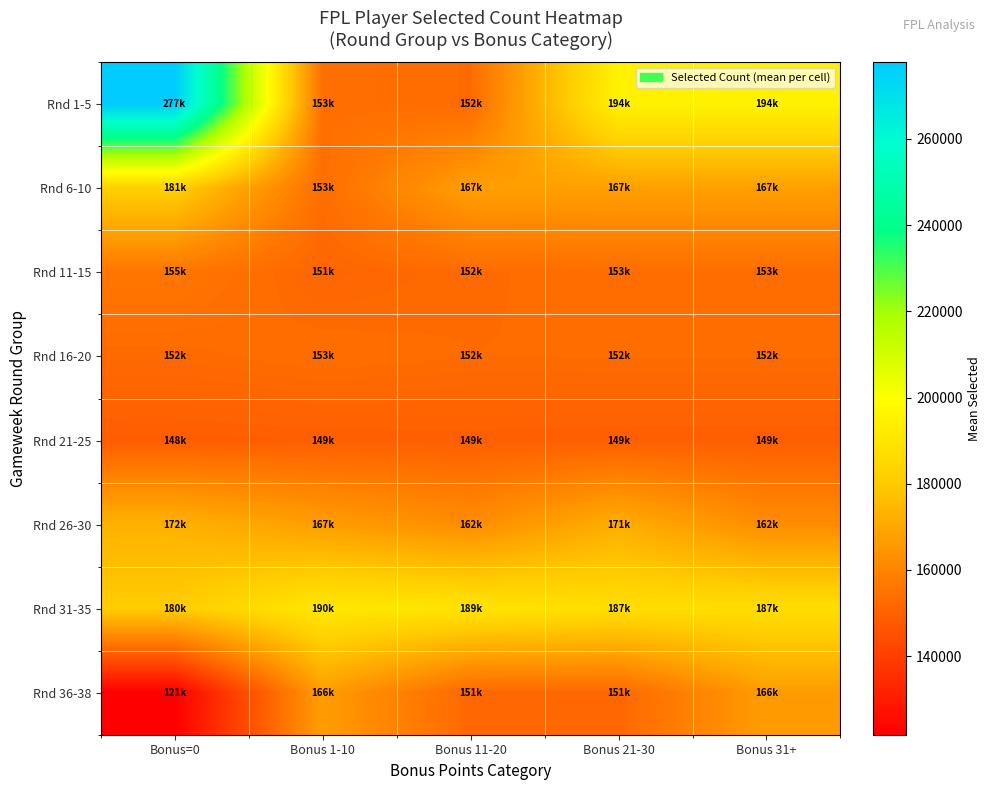

Which series changed the most between Bonus 21-30 and Bonus 31+?

Rnd 36-38